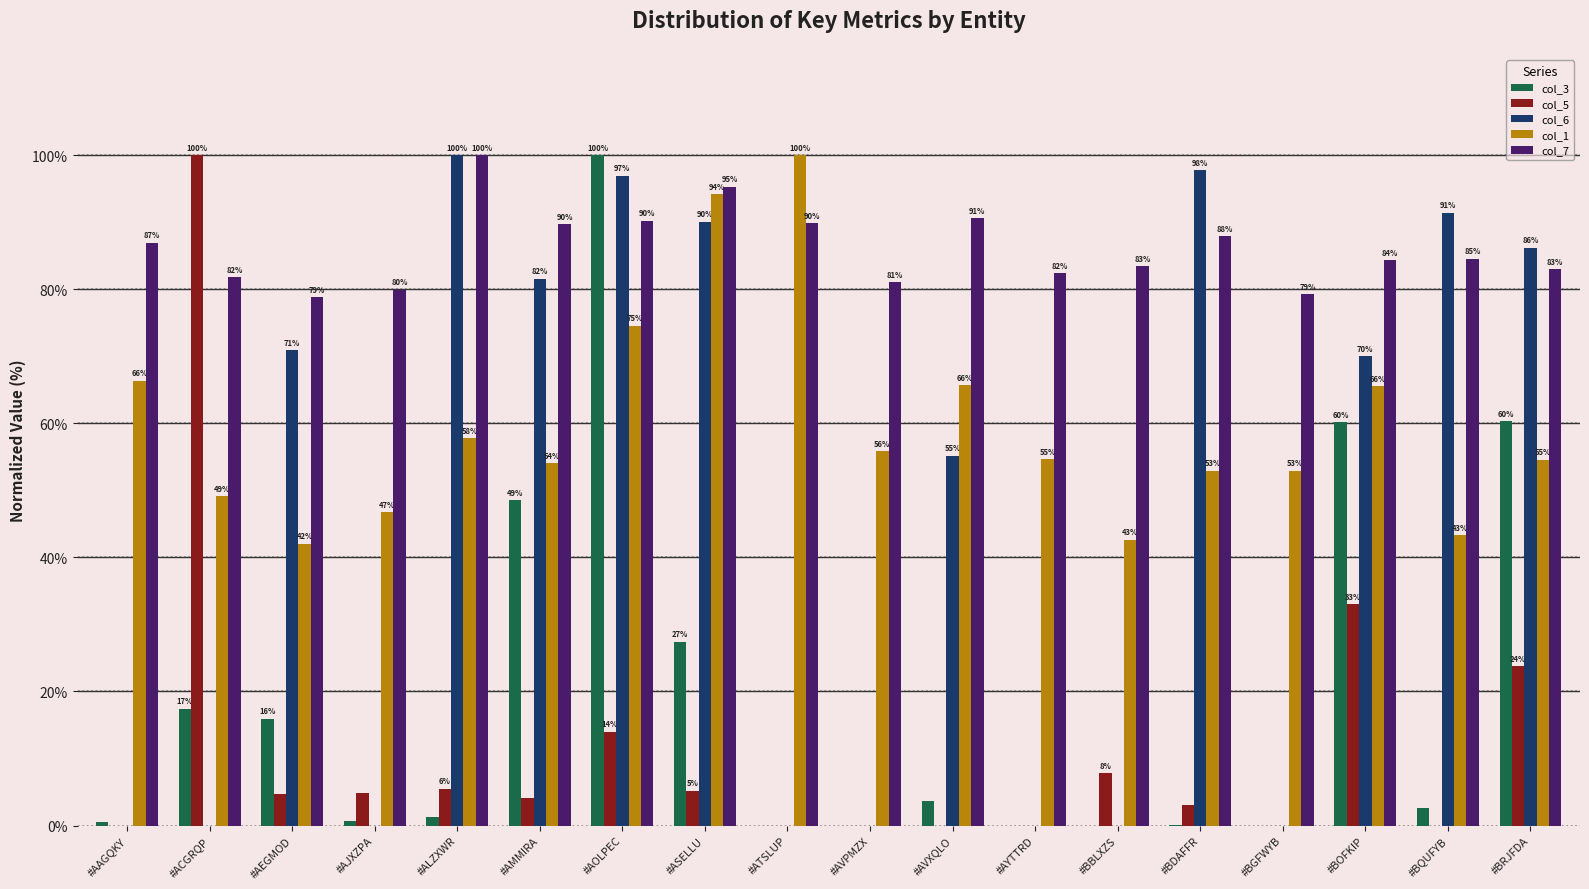

What is the maximum value for col_7?

100.0